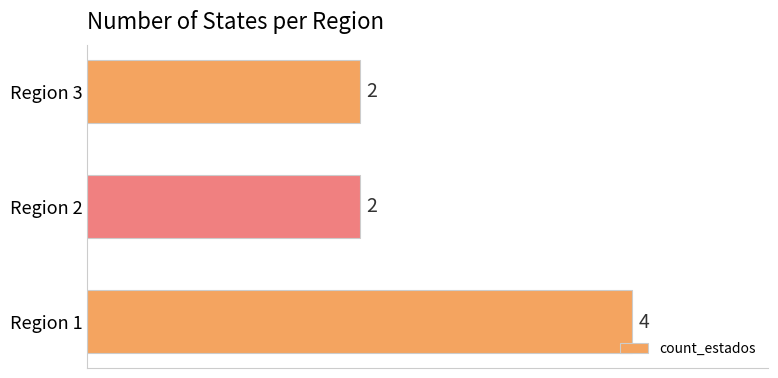

What is the difference between the maximum and minimum values?

2